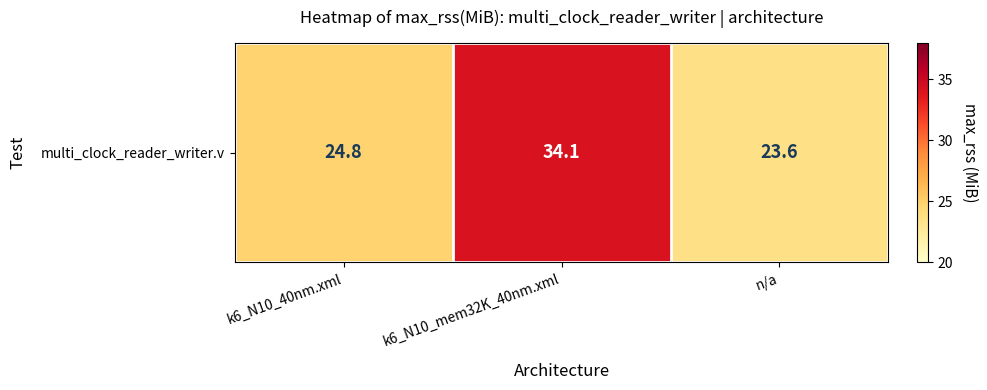

What is the ratio of the value at k6_N10_mem32K_40nm.xml to the value at k6_N10_40nm.xml?

1.4